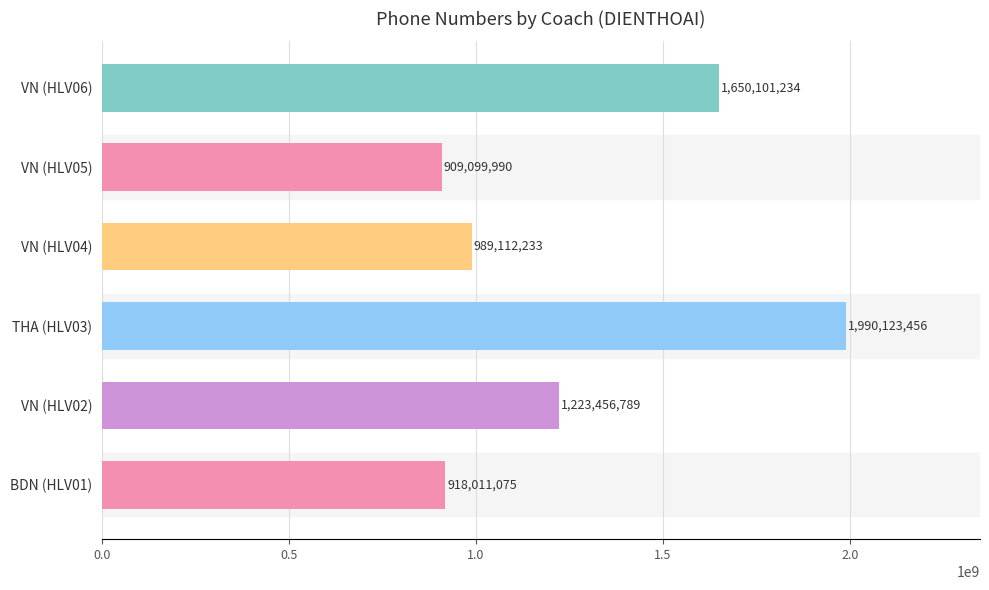

Rank the categories by value from lowest to highest.

VN (HLV05), BDN (HLV01), VN (HLV04), VN (HLV02), VN (HLV06), THA (HLV03)